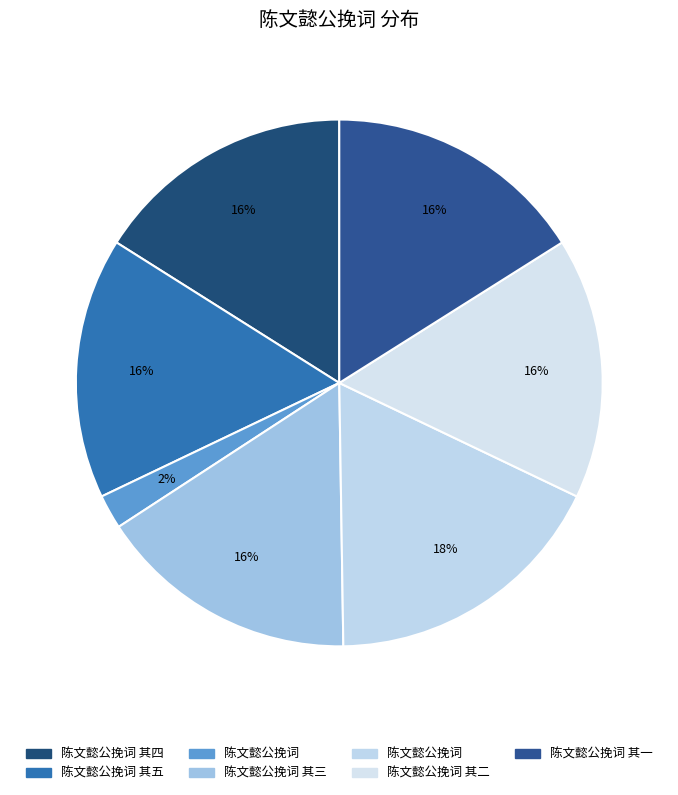

How many segments does this pie chart have?

7